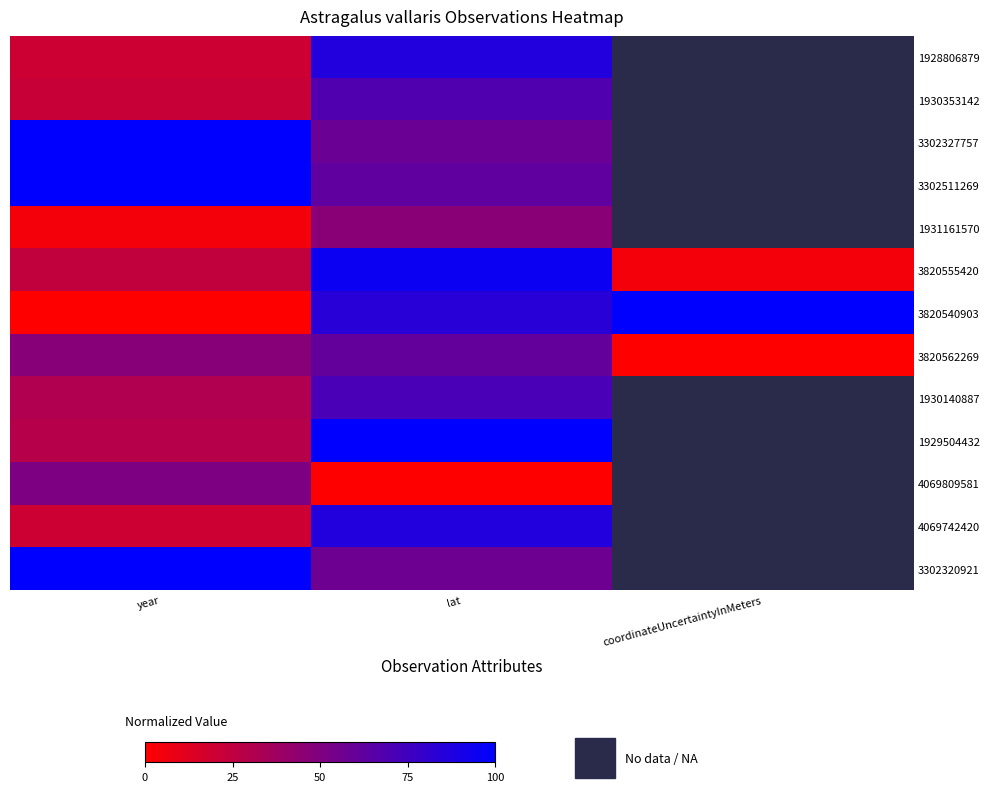

Is the value of 3820555420 at coordinateUncertaintyInMeters greater than the value of 1930140887 at lat?

No